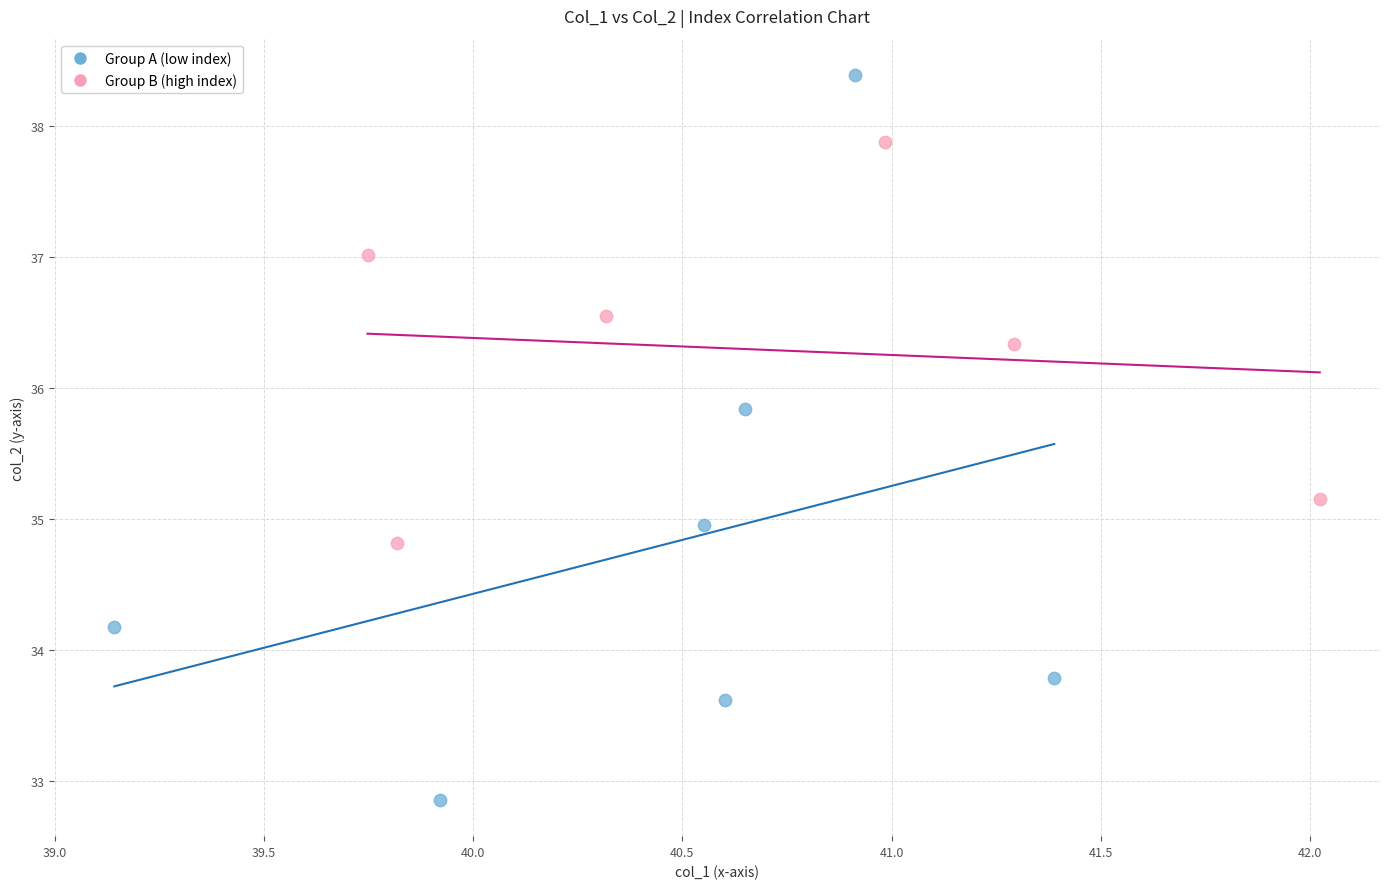

What are all the series names shown in the legend?

Group A (low index), Group B (high index)